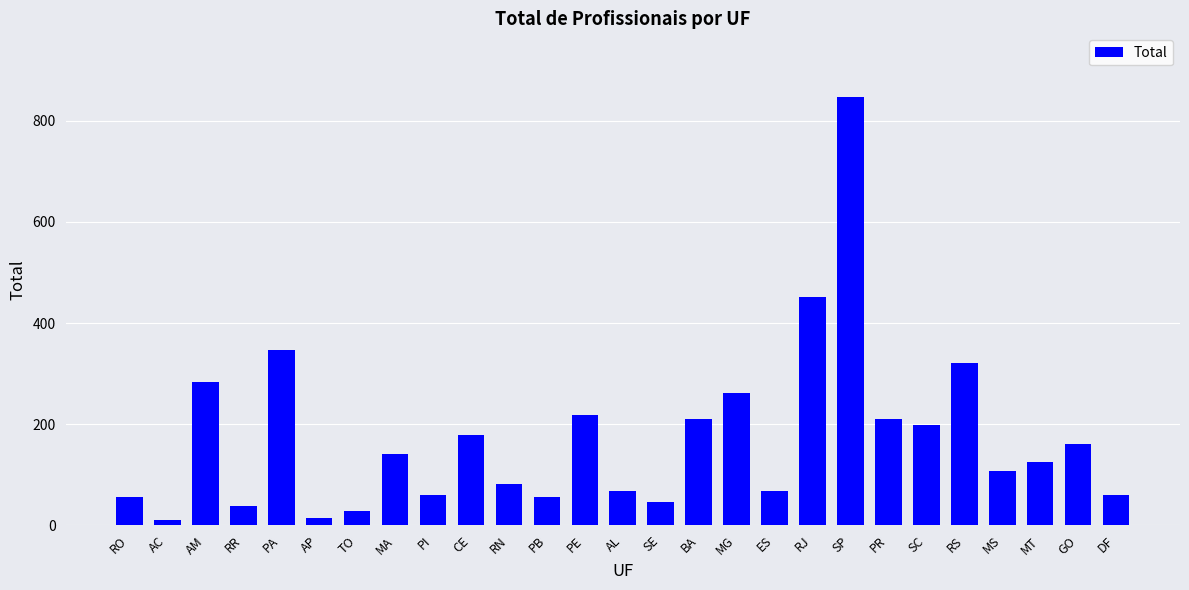

The chart shows a value of 68 at ES. True or false?

True